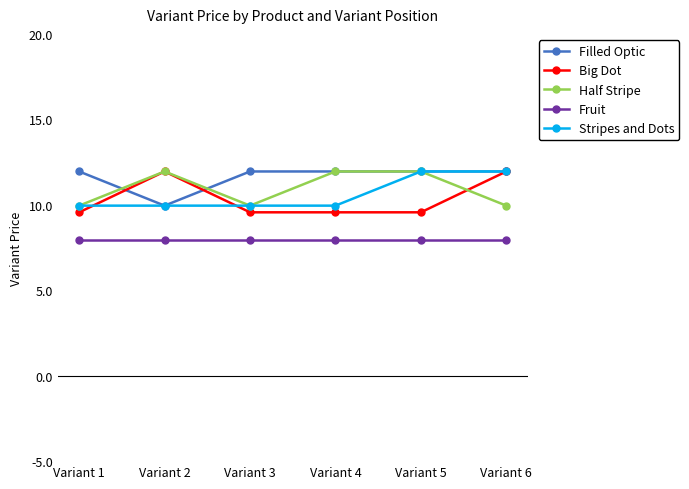

The value of Half Stripe at Variant 6 is 4.4. True or false?

False